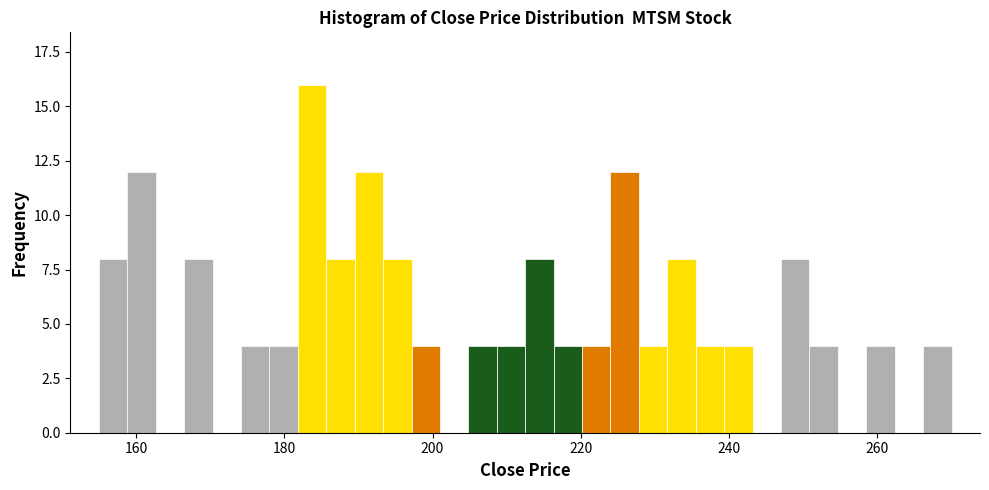

Around what value on the x-axis is the tallest bar? Give the approximate position of its centre, as read against the axis.

184